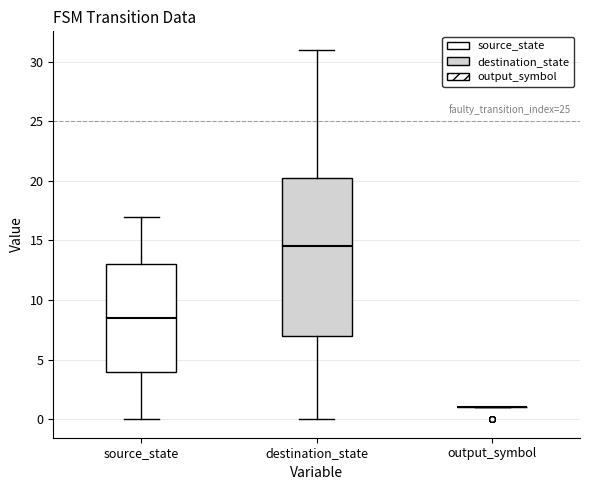

Reading left to right, transcribe this box plot: for each box, give where its median line is, the range the box spans, and where its two whiskers end, as read against the y-axis. The values are not printed on the chart, so give them approximately, as read against the axis.

source_state: median 8.5, box 4.0 to 13.0, whiskers 0.0 to 17.0
destination_state: median 14.5, box 7.0 to 20.5, whiskers 0.0 to 31.0
output_symbol: box collapsed to a line at 1.0, whiskers 1.0 to 1.0